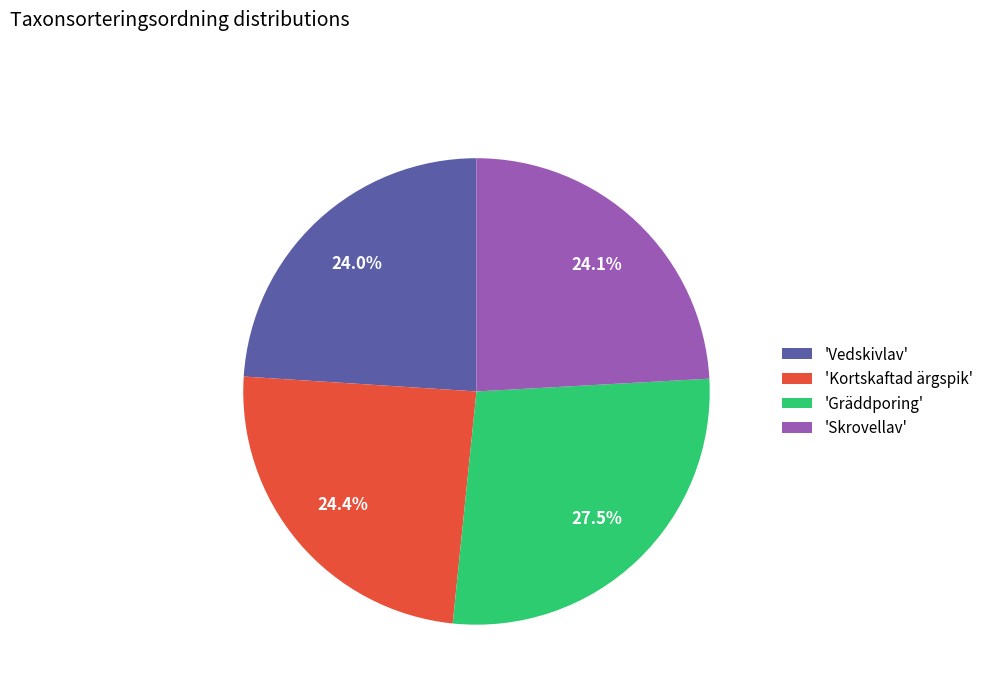

Is there any slice that represents more than half of the pie?

No